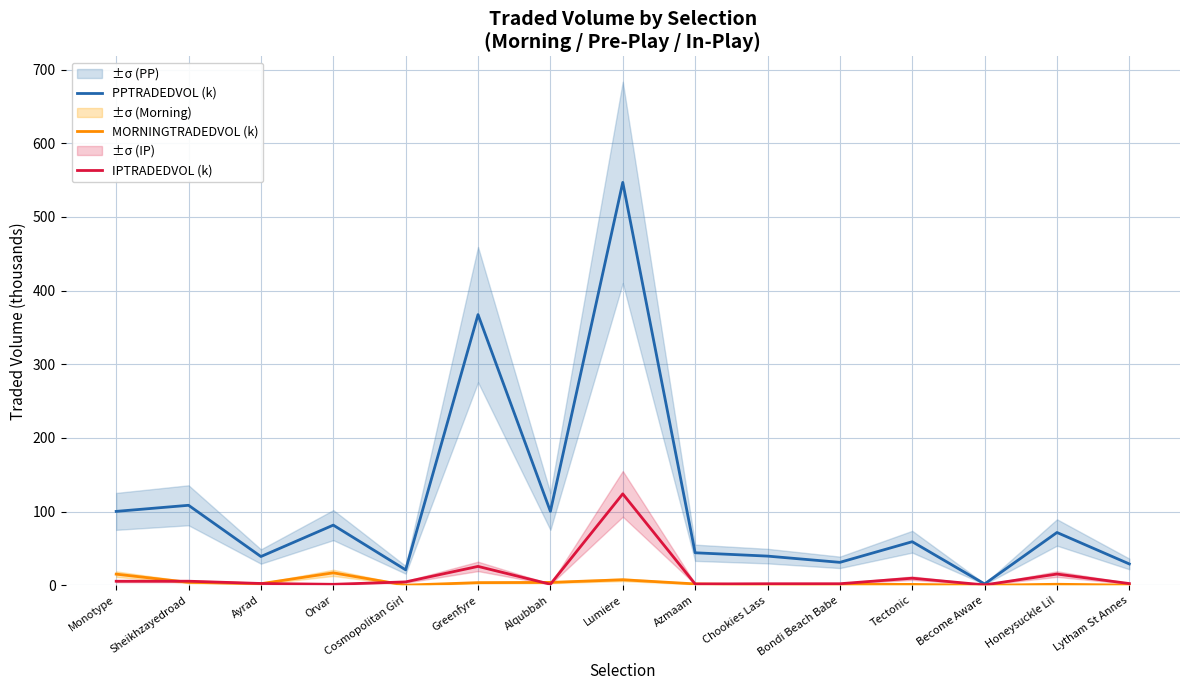

How many lines are shown in the chart?

3